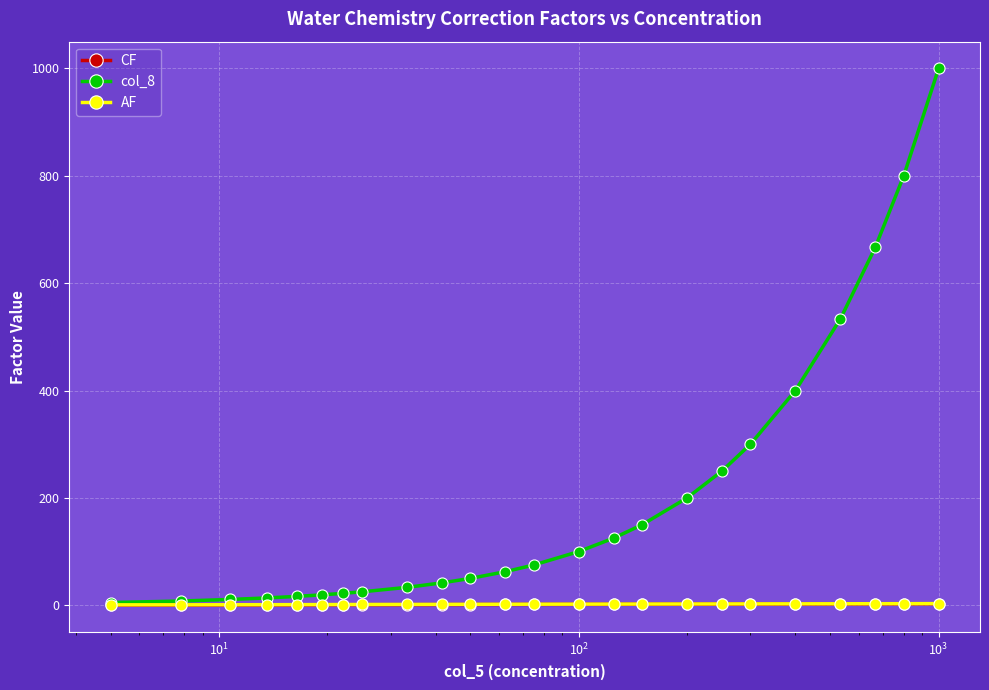

Which series has the largest total across all categories?

col_8